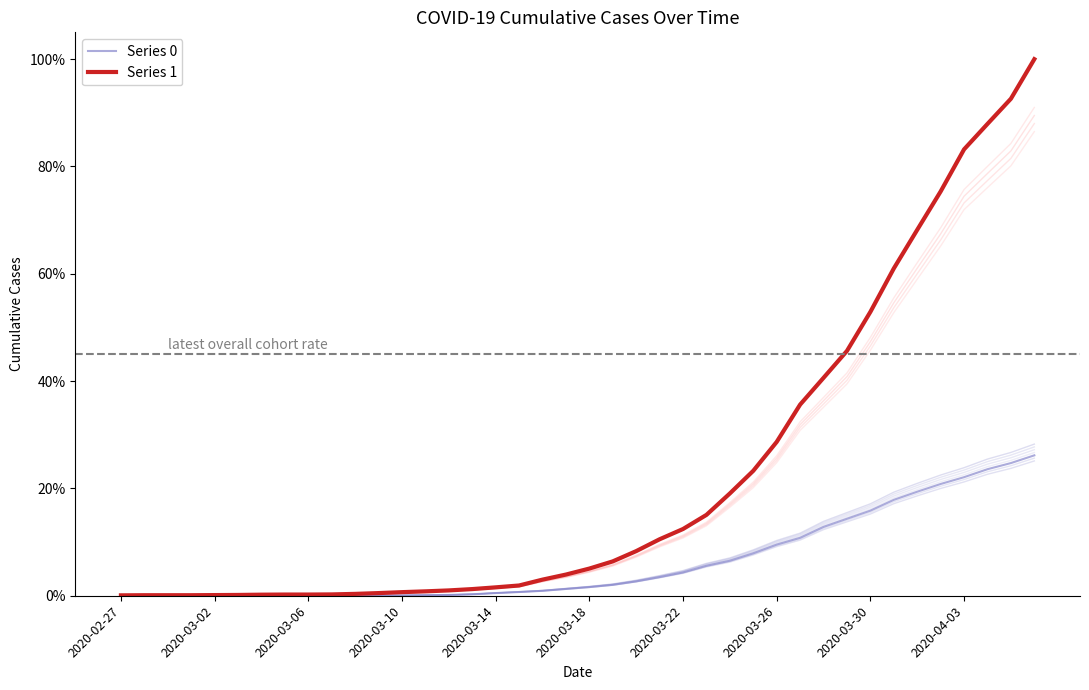

What is the maximum value shown in the chart?

1.0